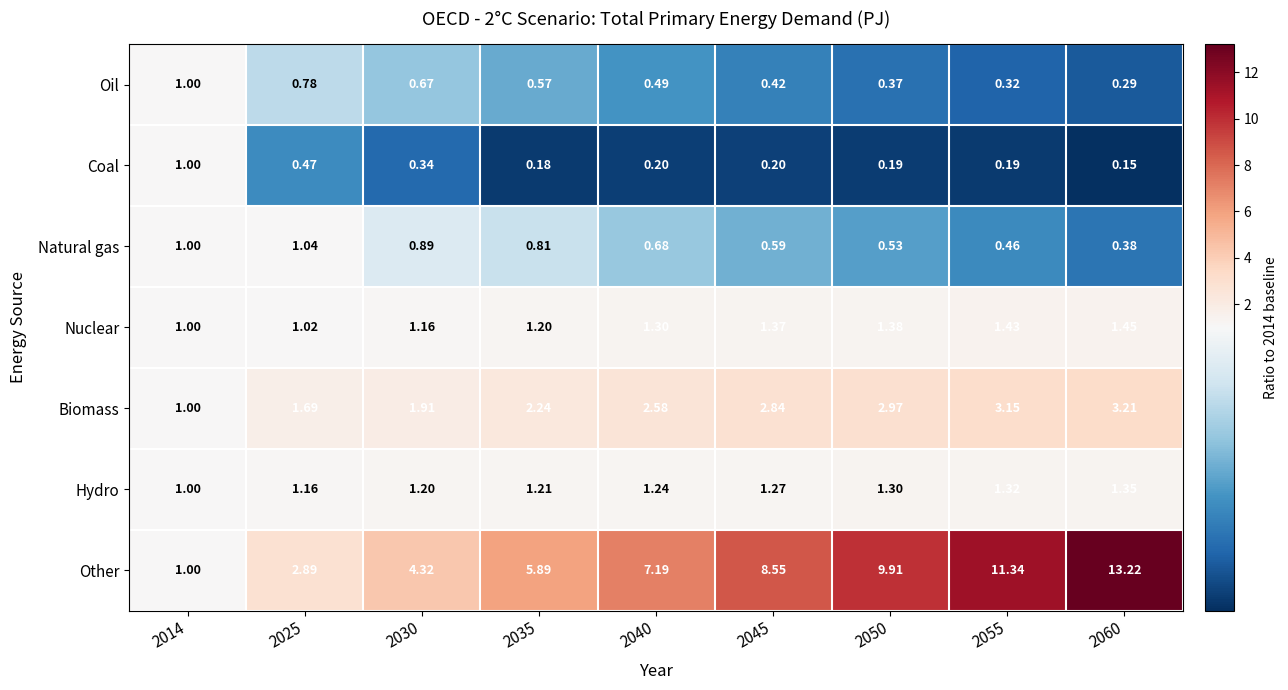

At 2025, list the series in order from smallest to largest.

Coal, Oil, Nuclear, Natural gas, Hydro, Biomass, Other